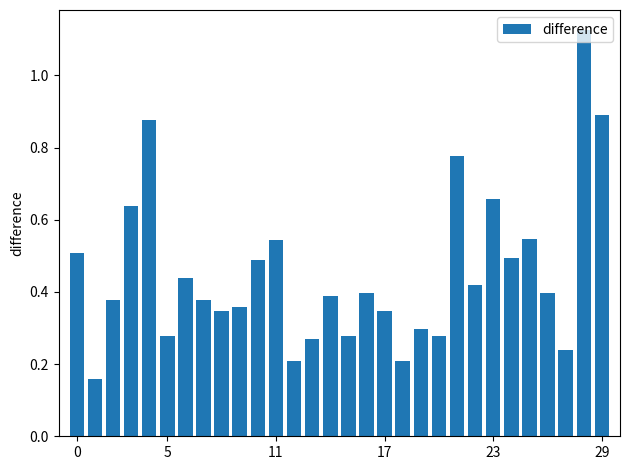

How many values are between 0 and 1?

29